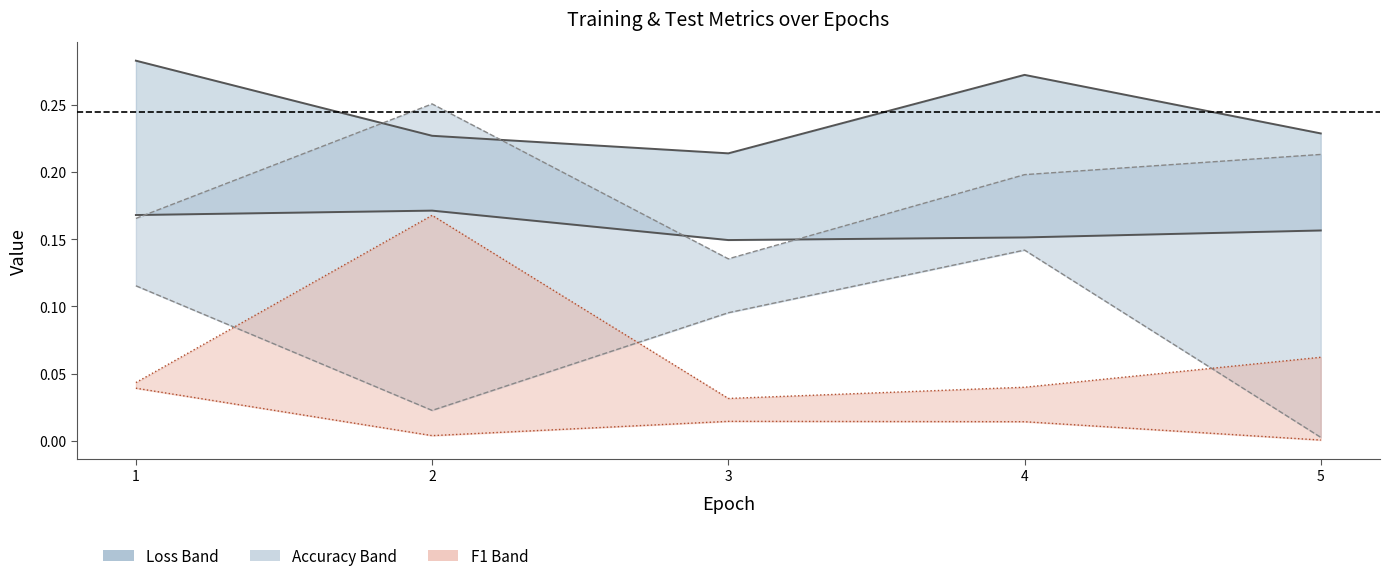

True or false: train_loss_line and test_f1_scores_line cross at least once.

False